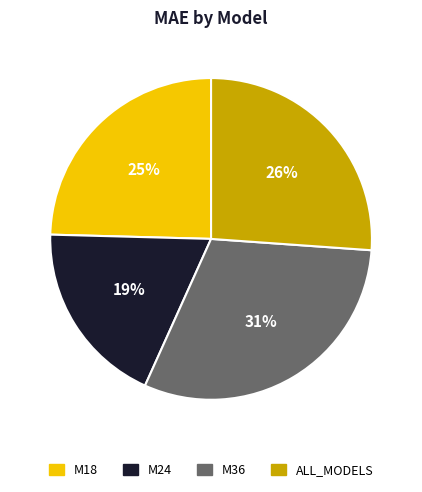

Combined, do M24 and ALL_MODELS account for over 50%?

No